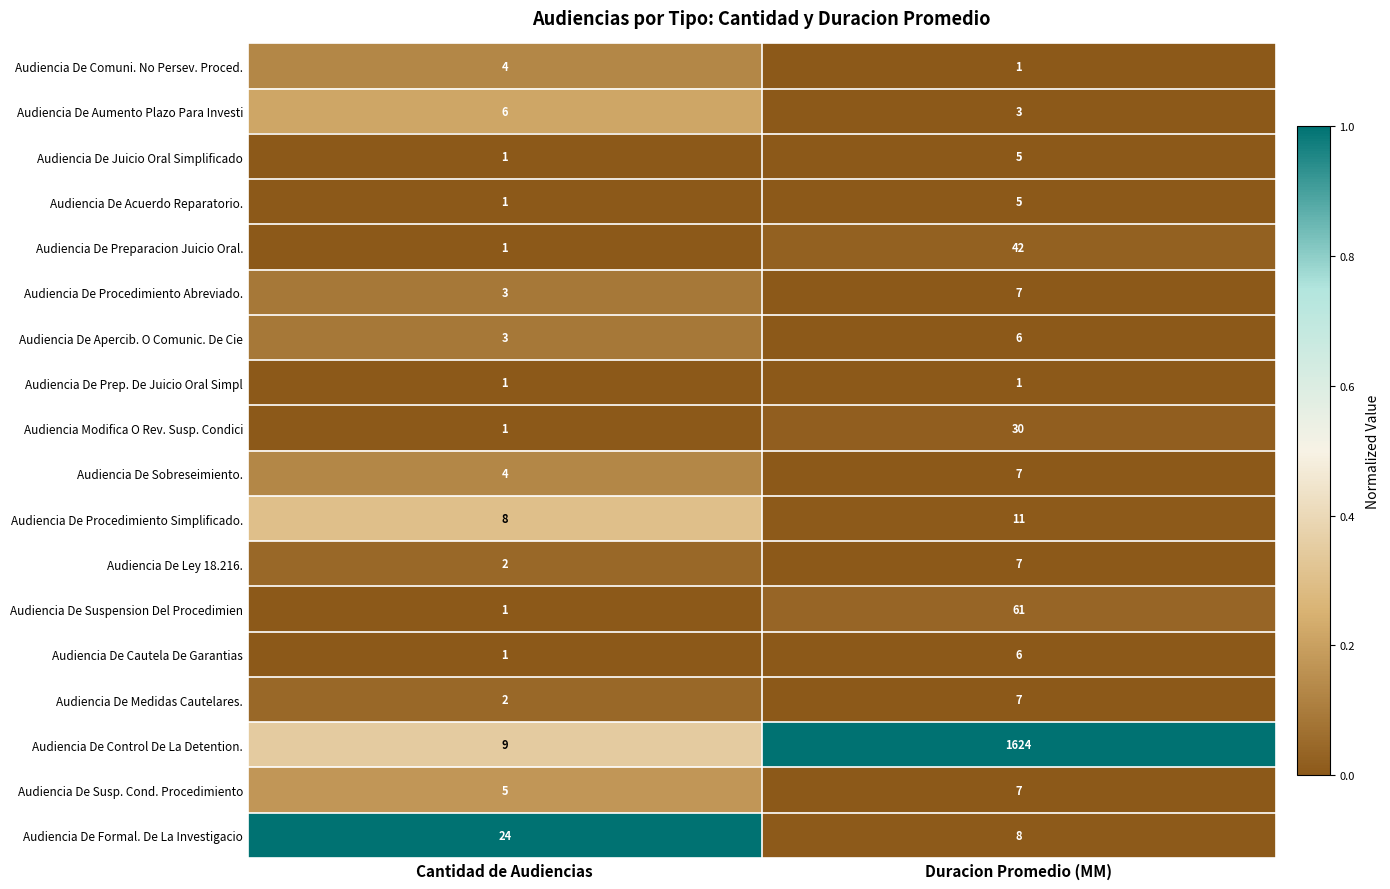

Read the Audiencia De Suspension Del Procedimien value at Duracion Promedio (MM), to the nearest 5.

60